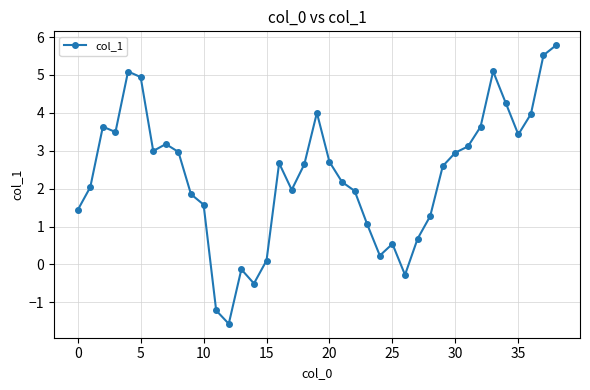

What is the maximum value shown in the chart?

5.8